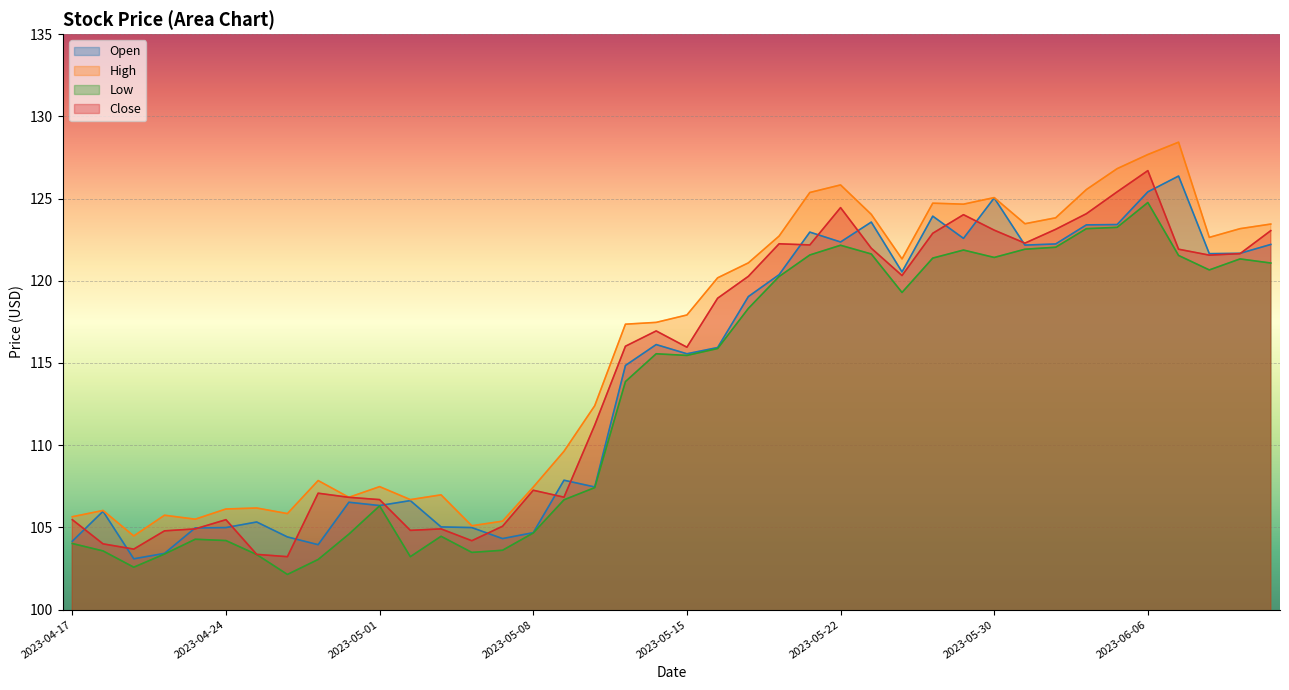

What is the total value across all series at 2023-05-01?

426.8